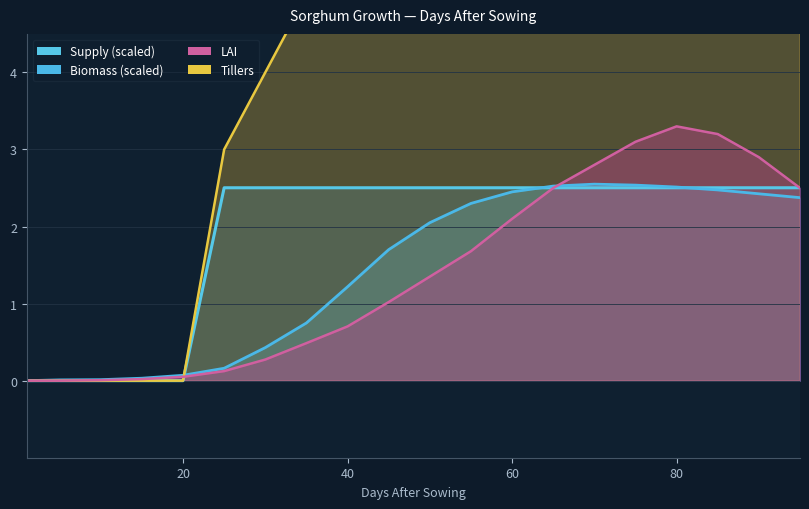

What is the spread (max minus min) of values at 80?

4.5